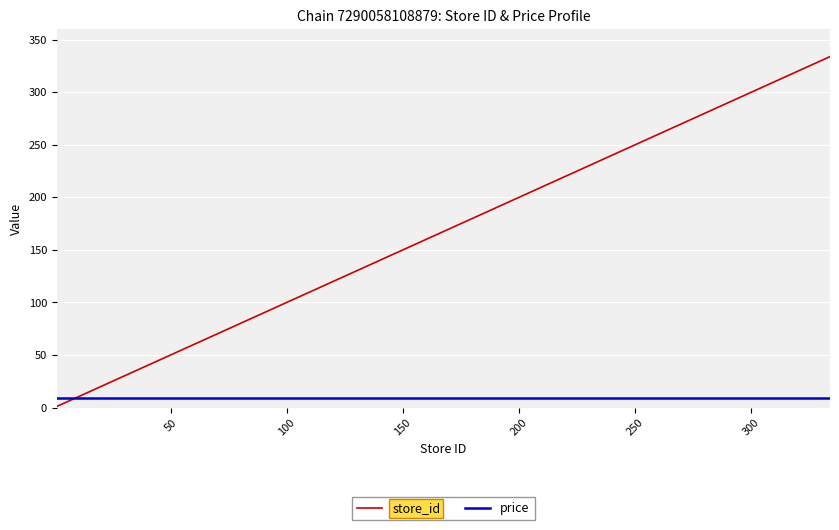

List the series in order of their overall mean, highest first.

store_id, price